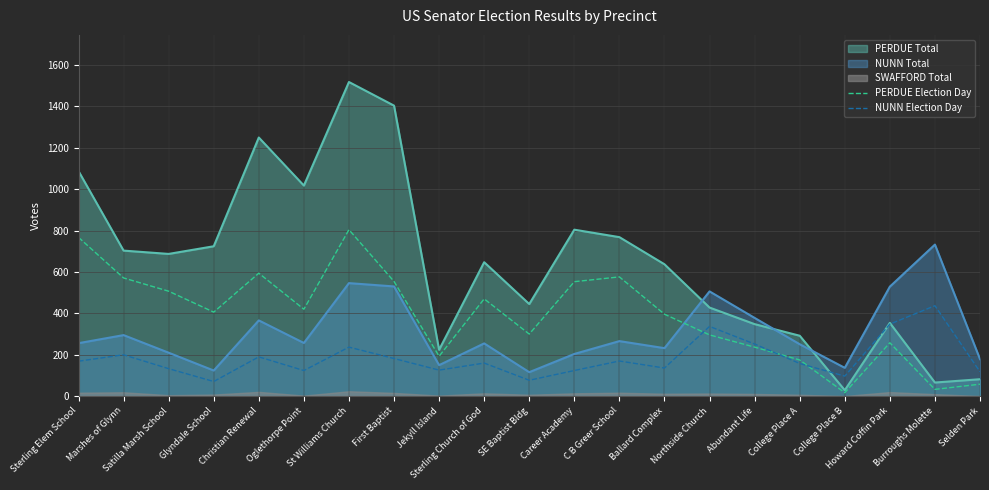

What is the minimum value for NUNN Total?

116